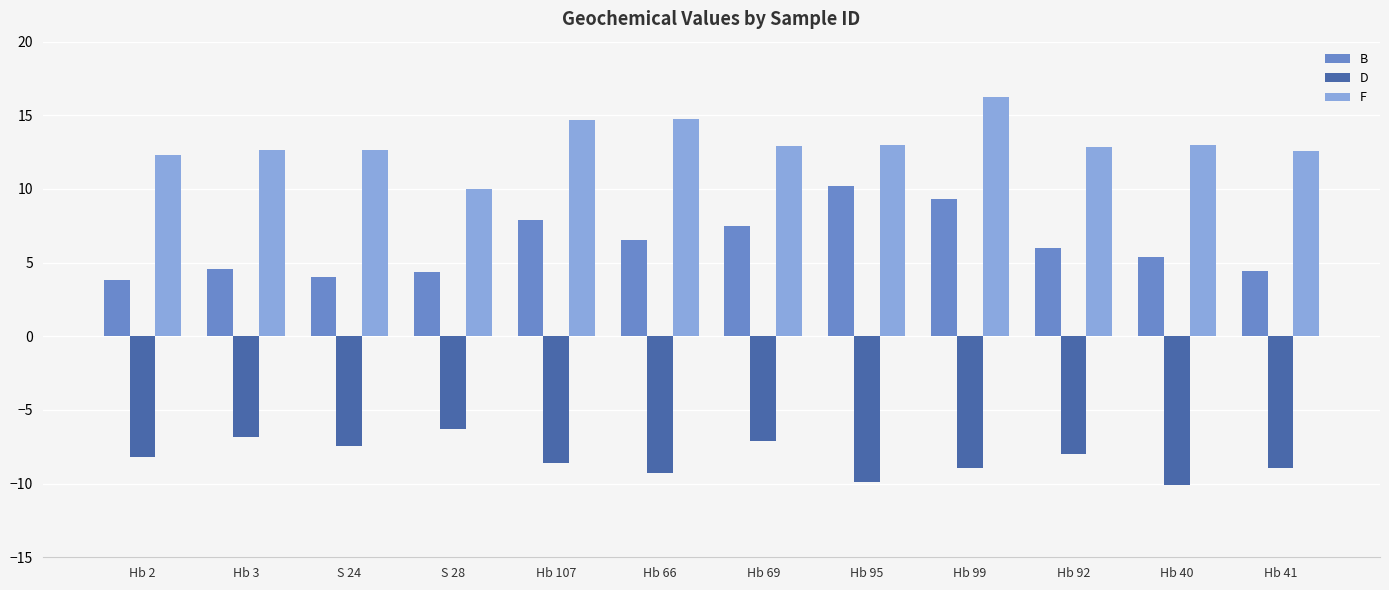

Which category has the highest value across all series?

Hb 99